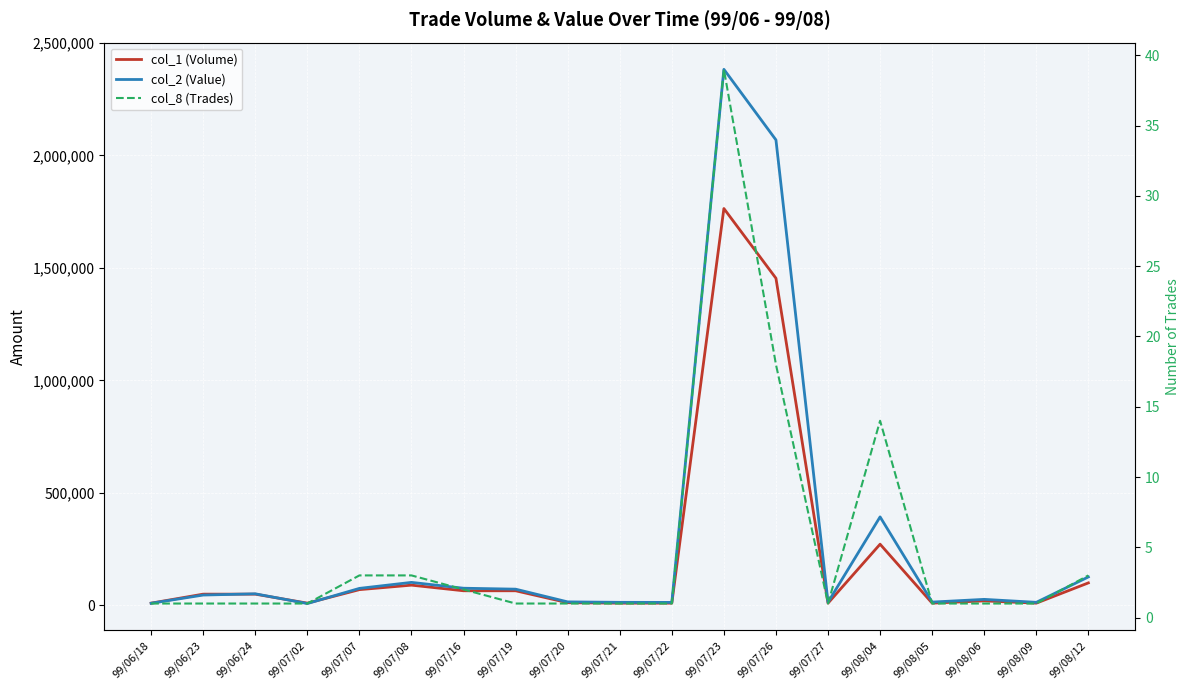

Reading left to right, extract all data points from this chart.

col_1 (Volume): 10000	50000	50000	10000	70000	90000	65000	65000	12000	10000	10000	1764000	1454000	10000	272000	10000	20000	10000	100000
col_2 (Value): 9500	46000	51500	8300	75600	102300	76300	72150	15600	13600	13300	2382680	2068860	13900	393400	14700	26800	13600	126500
col_8 (Trades): 1	1	1	1	3	3	2	1	1	1	1	39	18	1	14	1	1	1	3